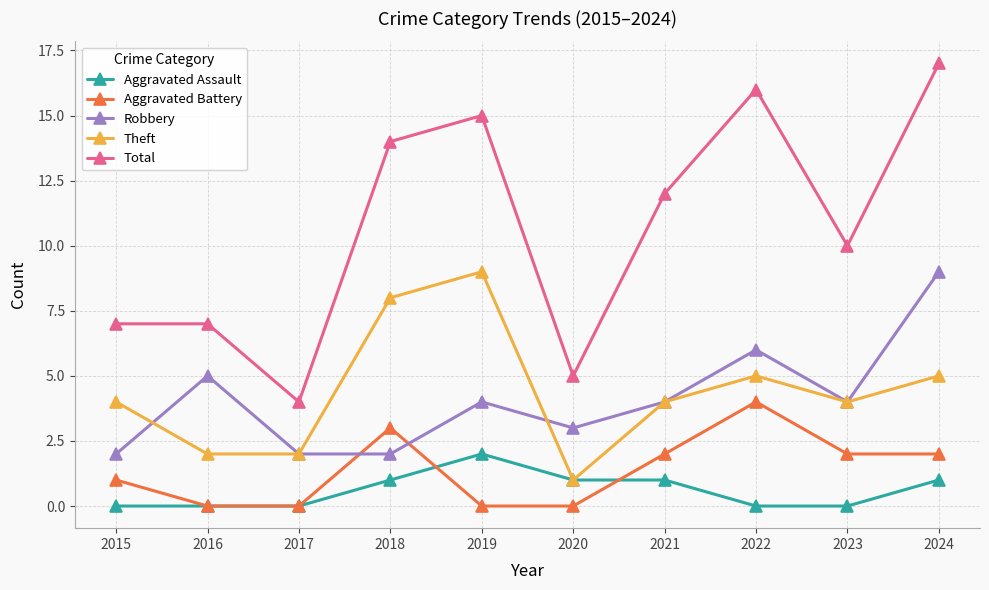

What is the total value across all series at 2016?

14